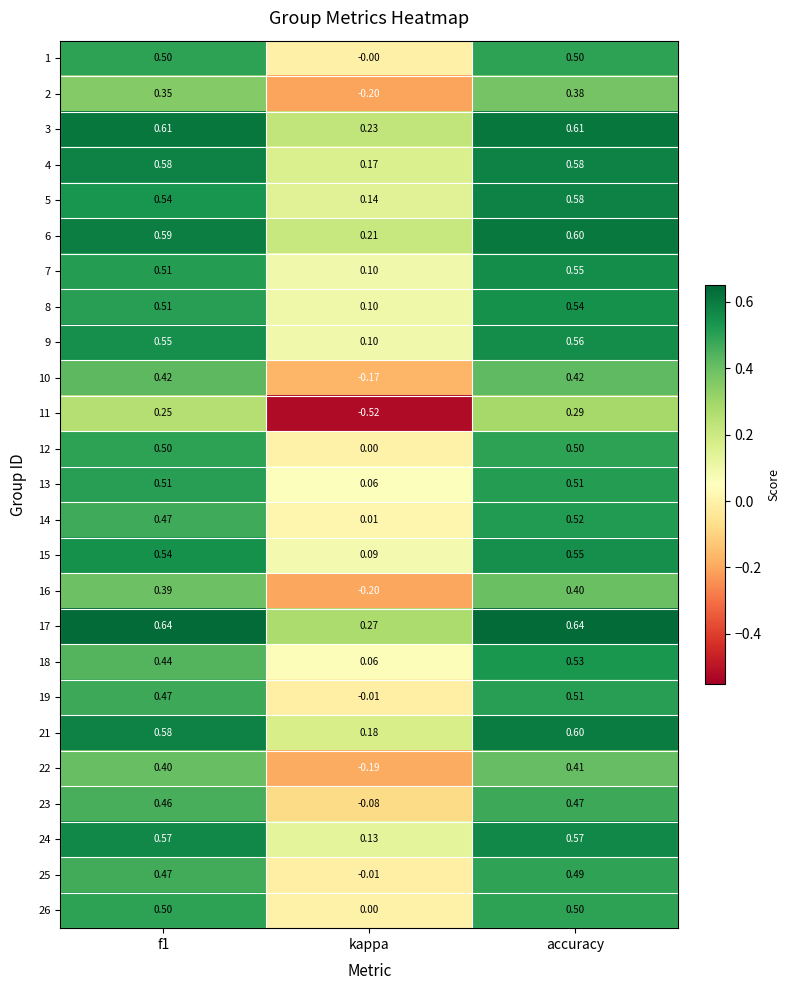

What is the greatest value displayed?

0.6